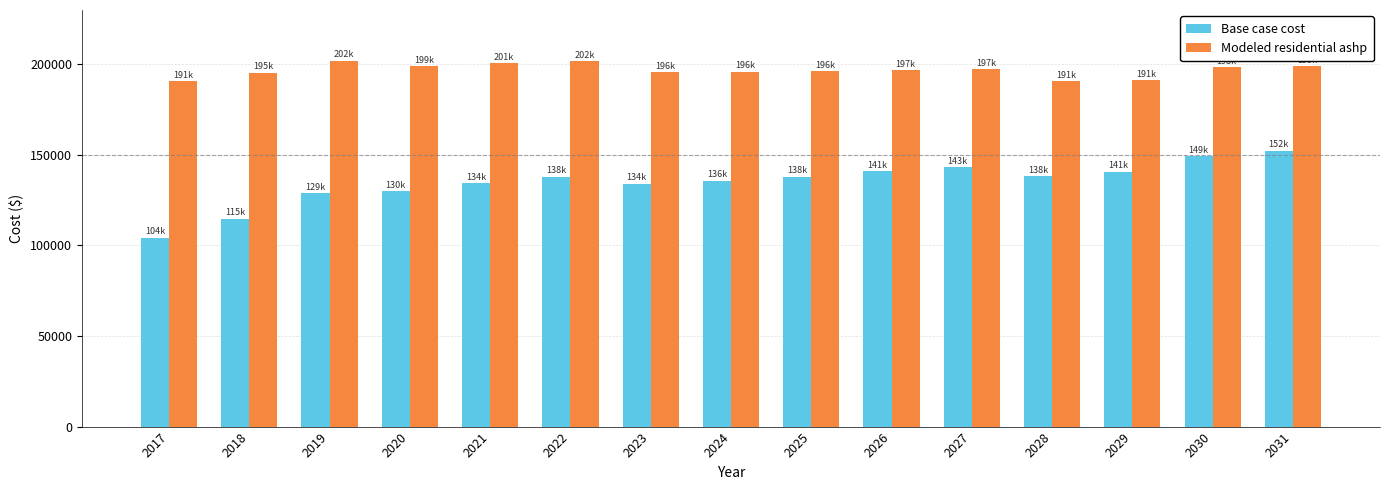

Read the Base case cost value at 2018.

114667.7